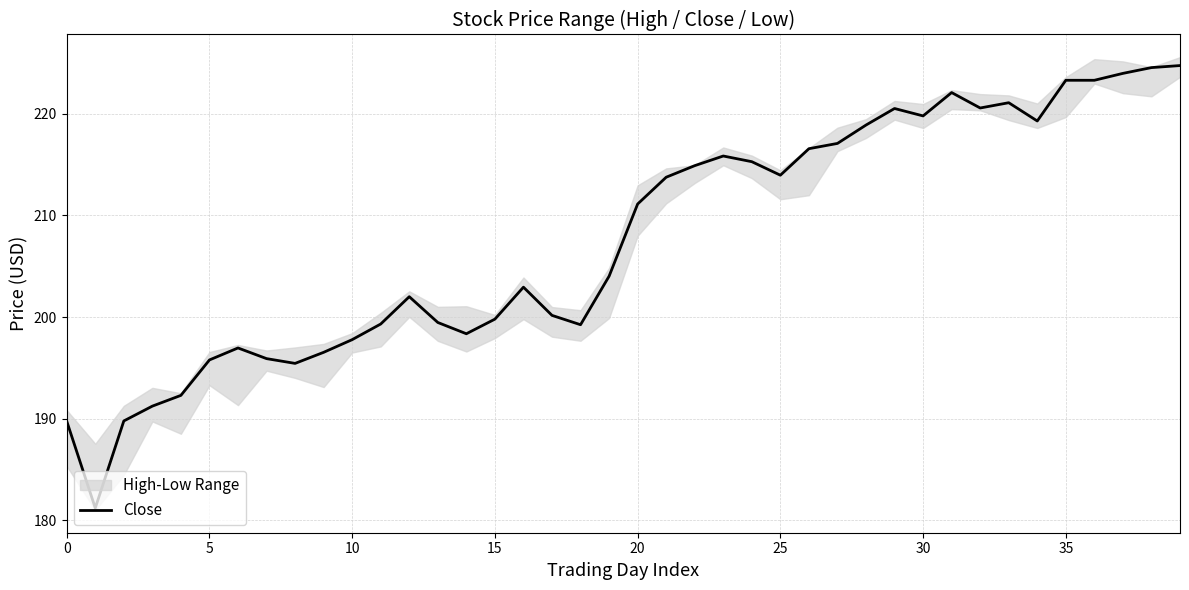

What is the average value?

207.7